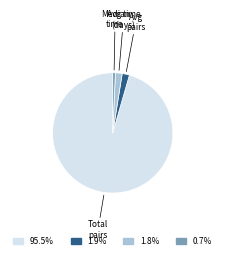

Does any single category account for the majority?

Yes